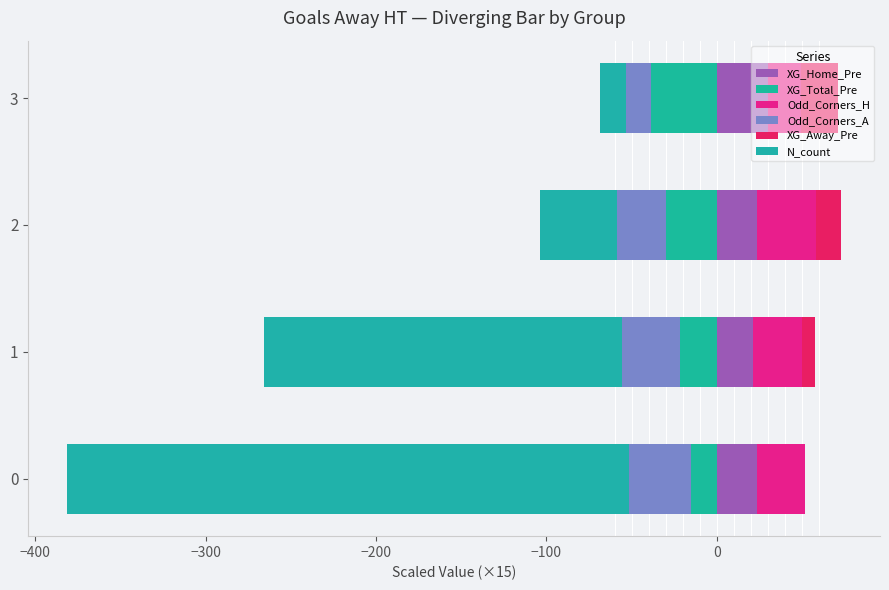

True or false: XG_Total_Pre has a value of -5.9 at 0.

False